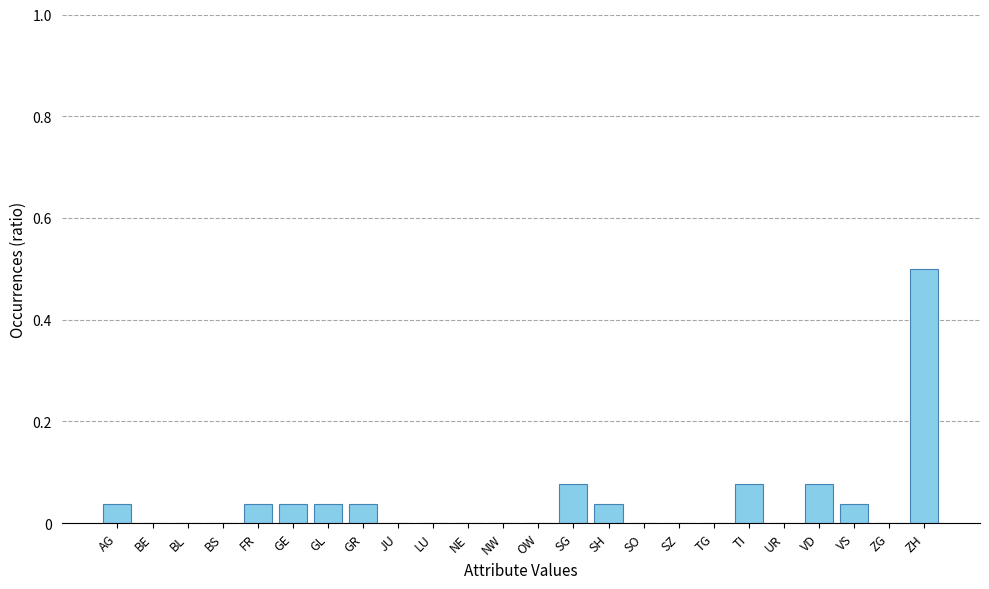

What is the maximum value shown in the chart?

0.5